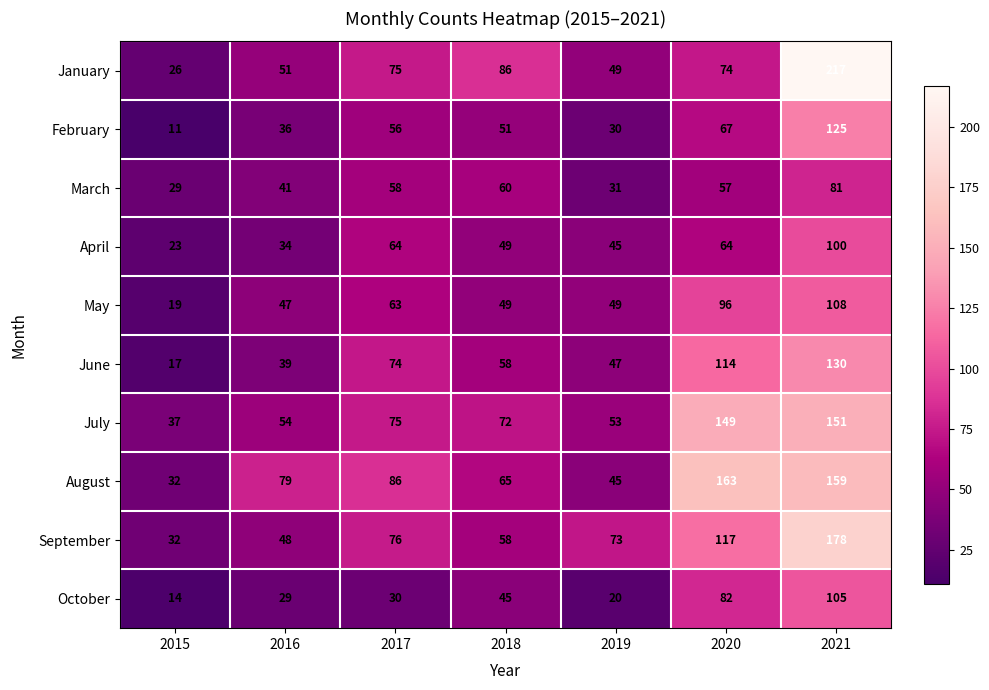

Between 2015 and 2020, which series saw the biggest shift?

August